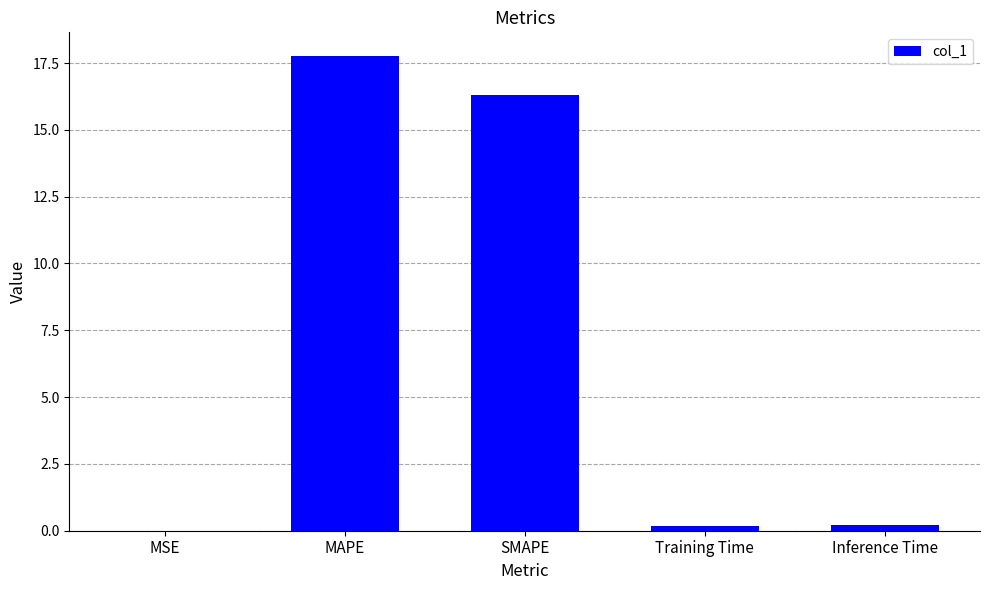

What is the change in value from SMAPE to Inference Time?

-16.1